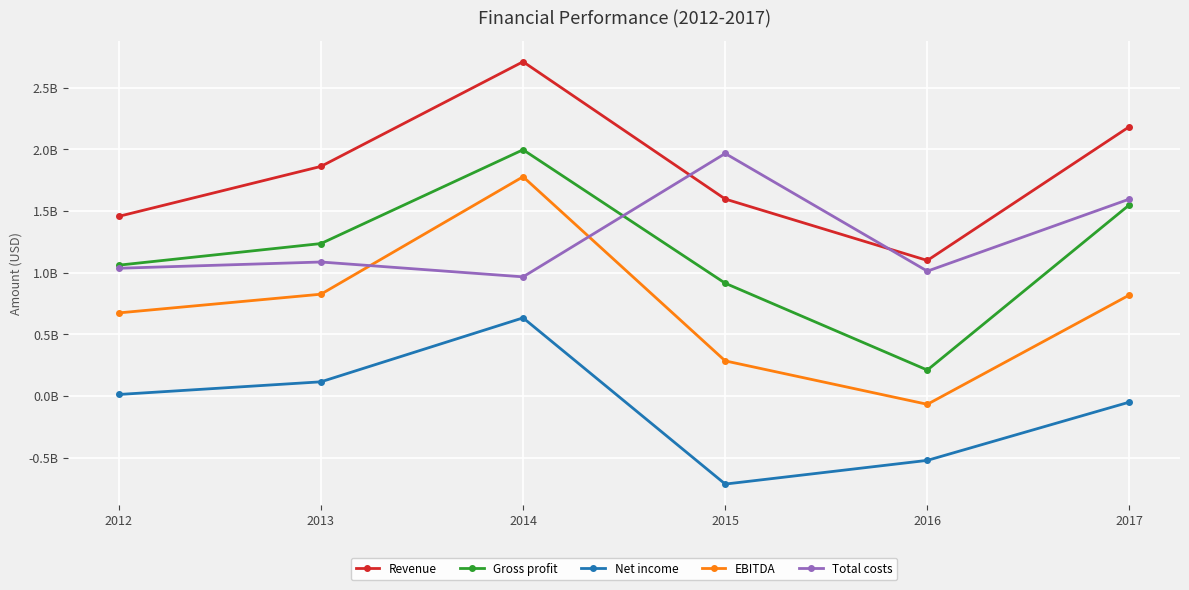

What are all the series names shown in the legend?

Revenue, Gross profit, Net income, EBITDA, Total costs